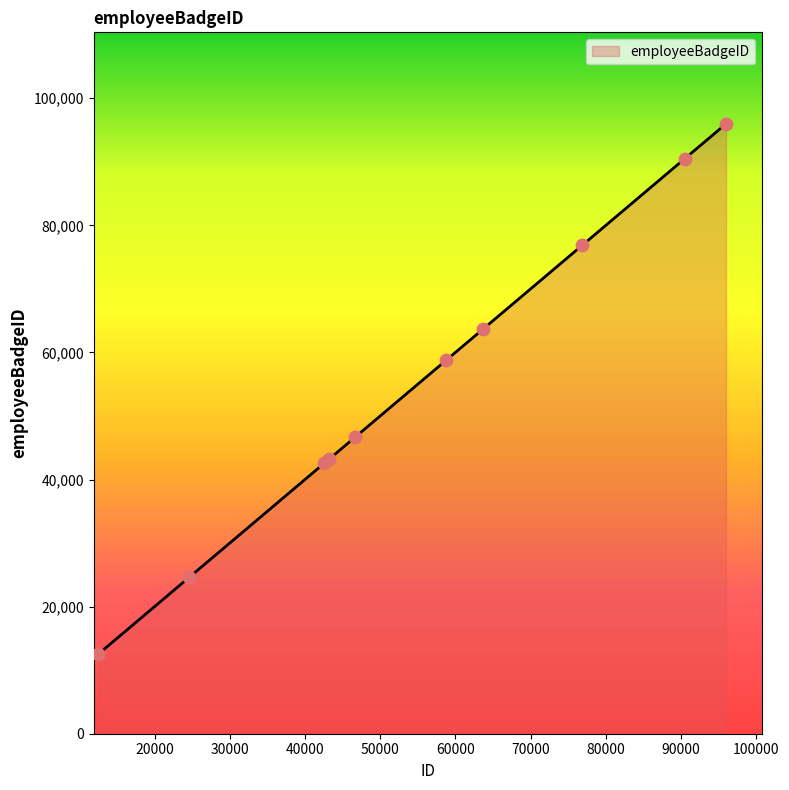

What is the greatest value displayed?

95968